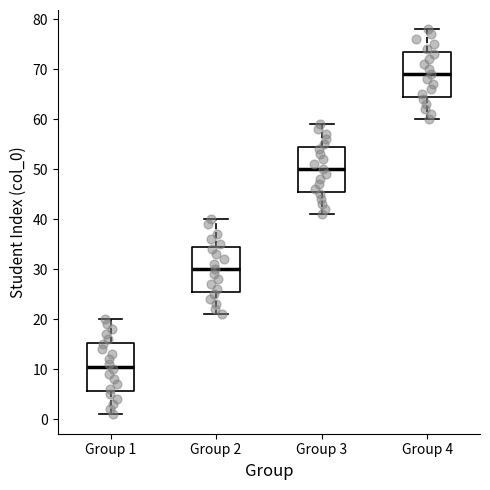

Reading left to right, read every box against the y-axis: the position of its median line, the range the box covers, and the ends of its whiskers. The values are not printed on the chart, so give them approximately, as read against the axis.

Group 1: median 11, box 6 to 15, whiskers 1 to 20
Group 2: median 30, box 26 to 35, whiskers 21 to 40
Group 3: median 50, box 46 to 55, whiskers 41 to 59
Group 4: median 69, box 65 to 74, whiskers 60 to 78